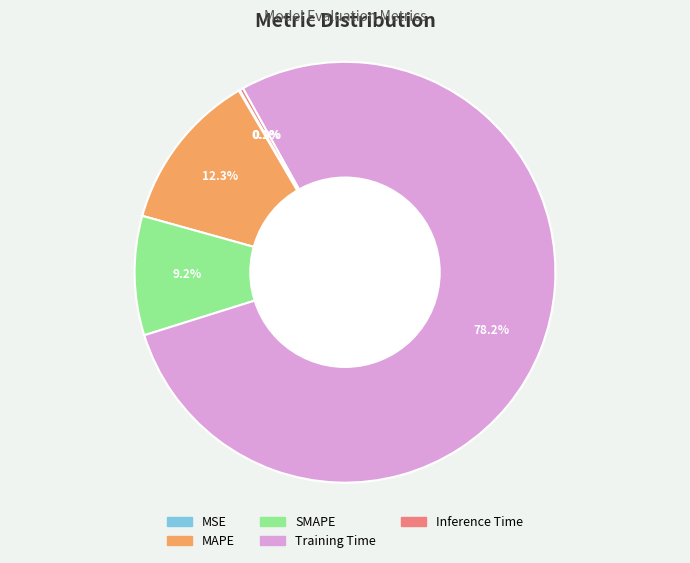

Which has a higher value, MAPE or SMAPE?

MAPE